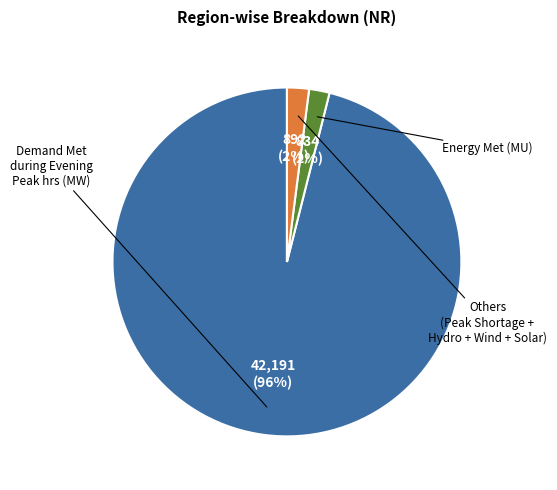

Is there a majority slice in this chart?

Yes